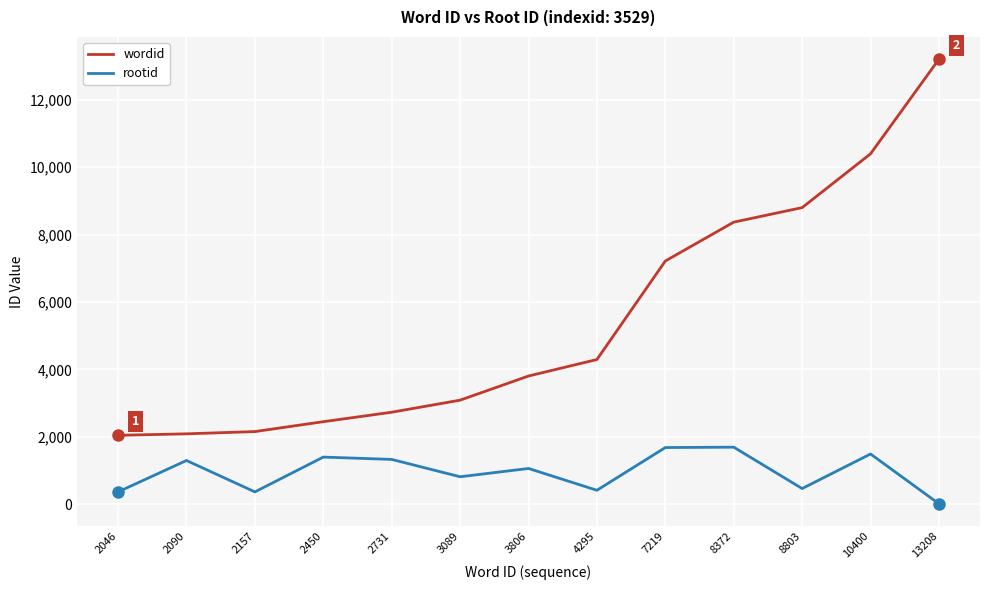

What is the difference between the maximum and minimum values in the rootid series?

1680